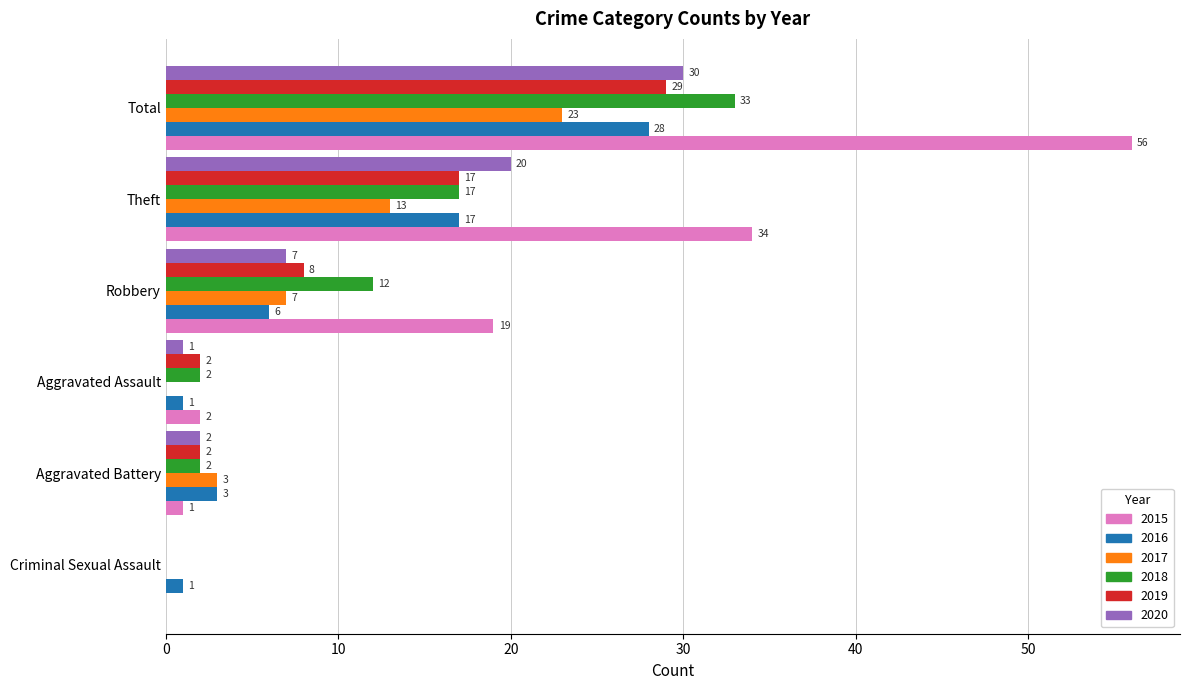

Which series has the largest total across all categories?

2015